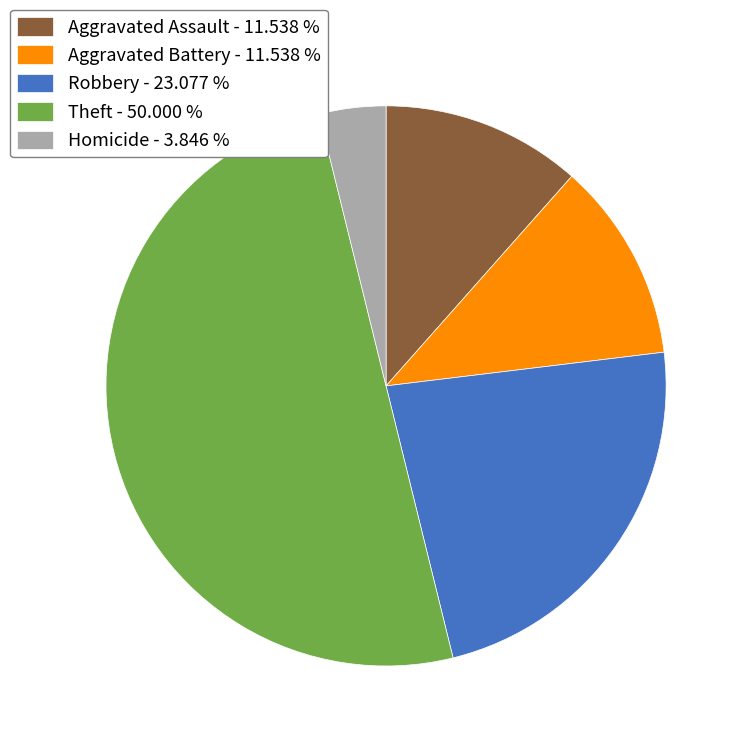

Which category has the biggest portion of the pie?

Theft - 50.000 %